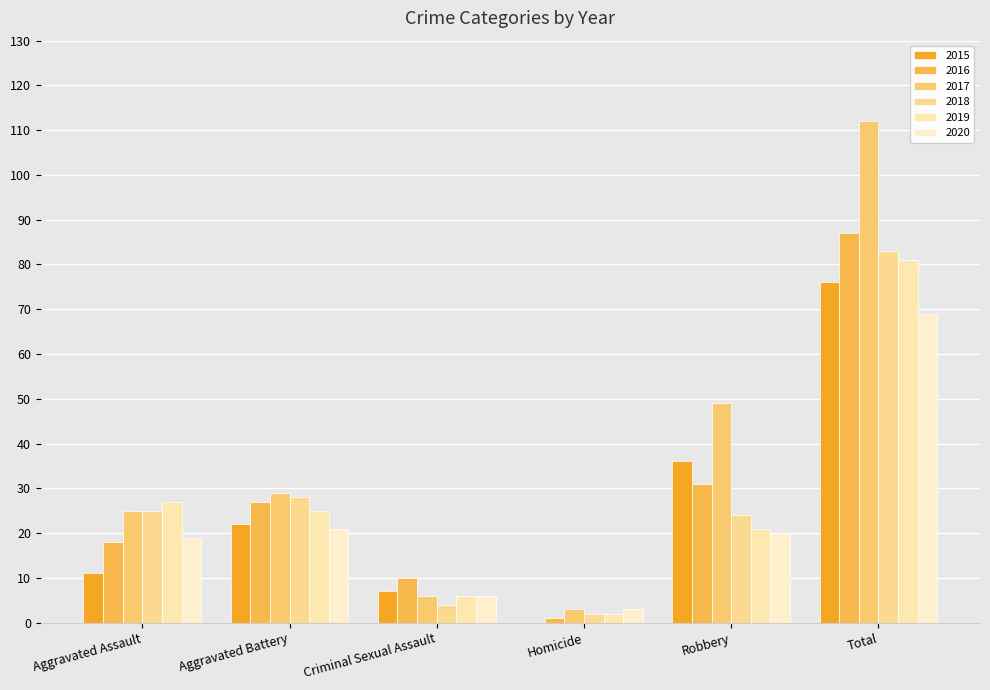

Which series has the largest total across all categories?

2017